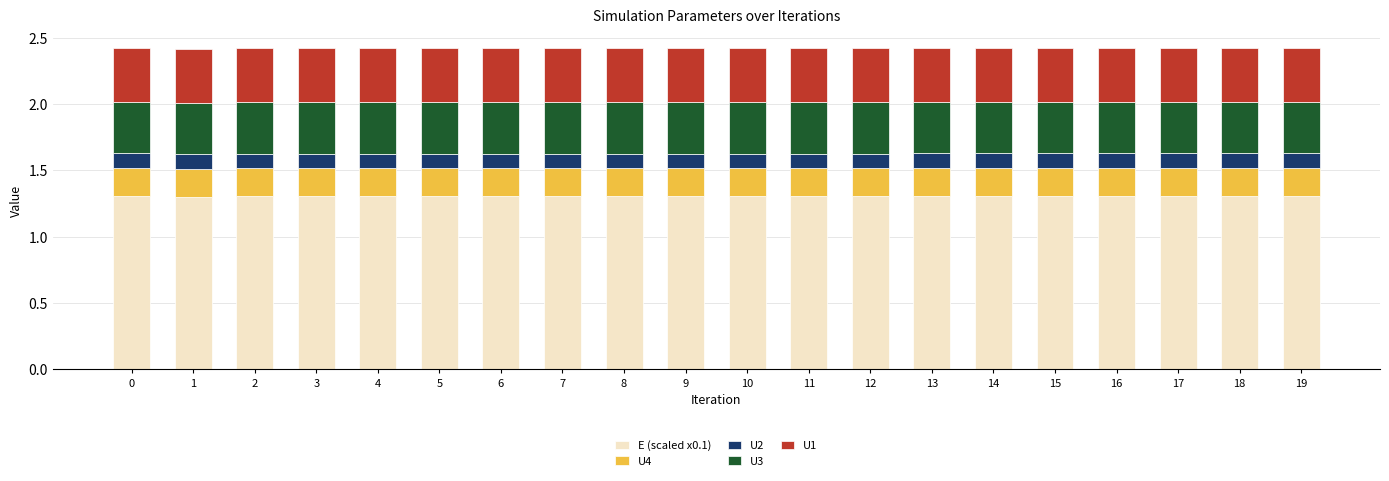

Is it true that E (scaled x0.1) equals 0.3 at 10?

False